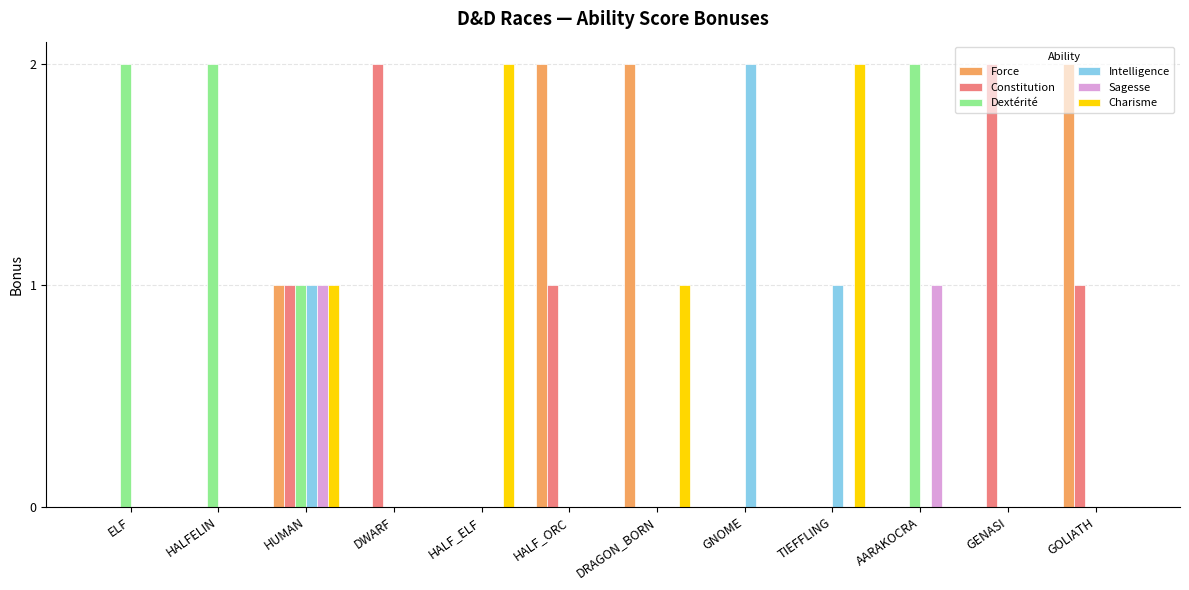

Is it true that Sagesse equals 1 at TIEFFLING?

False